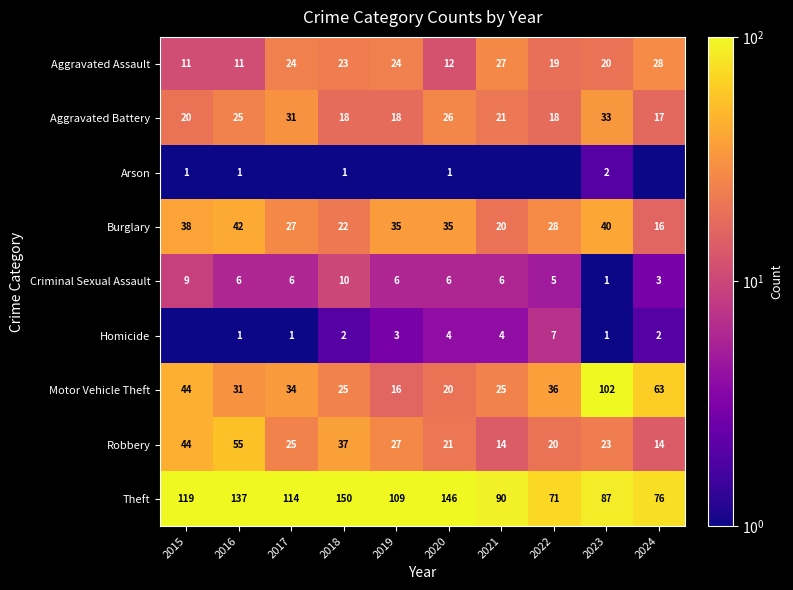

What is the lowest value of the Theft series?

71.0